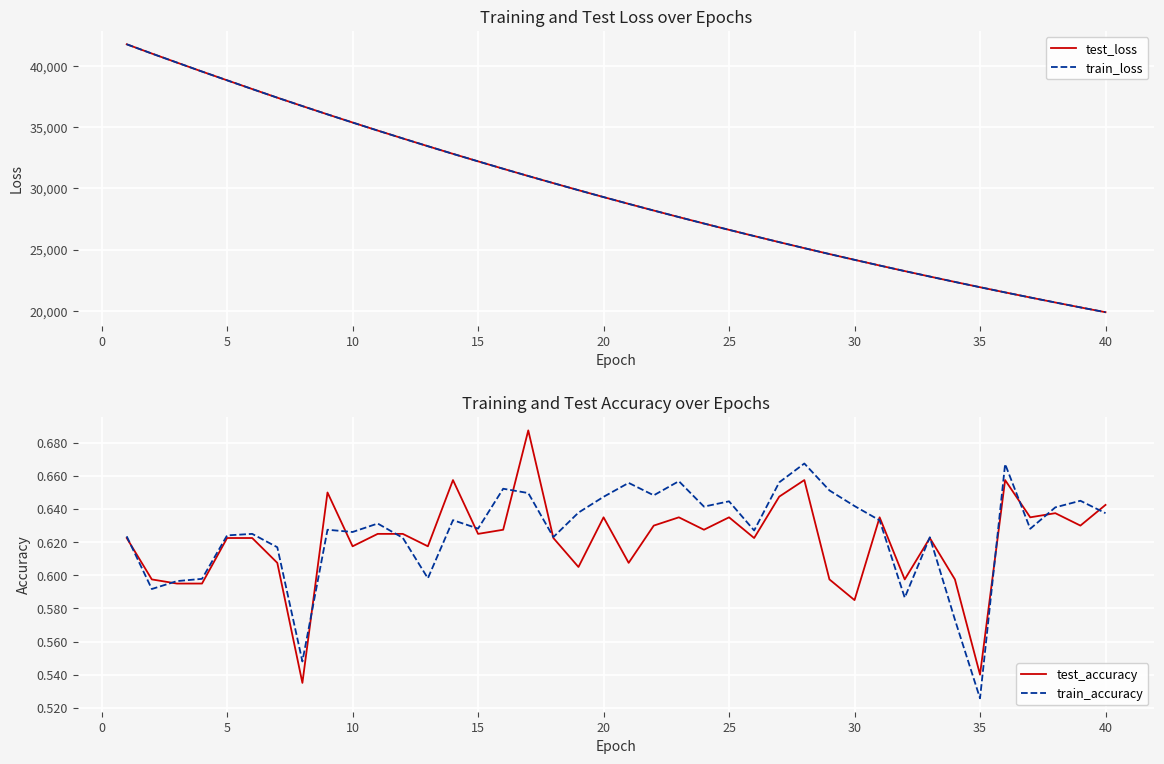

Which series has the largest total across all categories?

test_loss